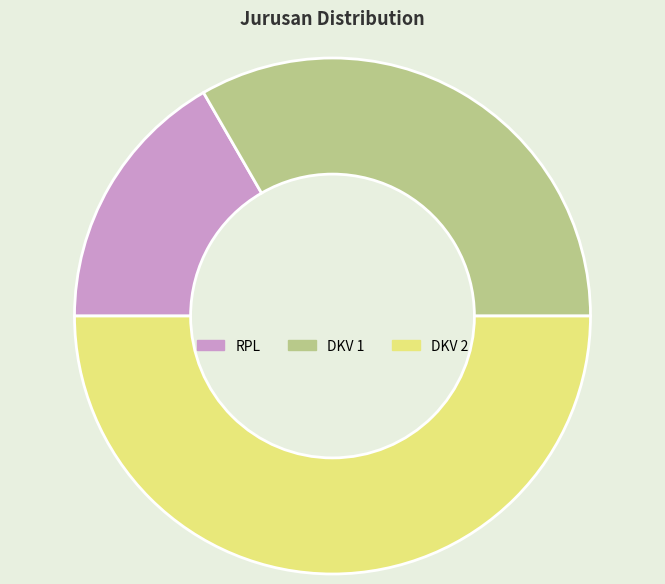

Do DKV 2 and DKV 1 together represent more than half of the pie?

Yes